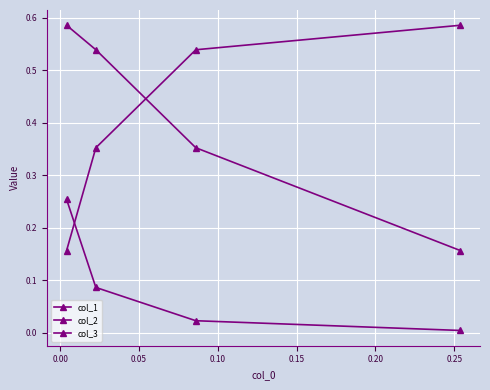

What is the difference between the highest and lowest values at 0.10?

0.4